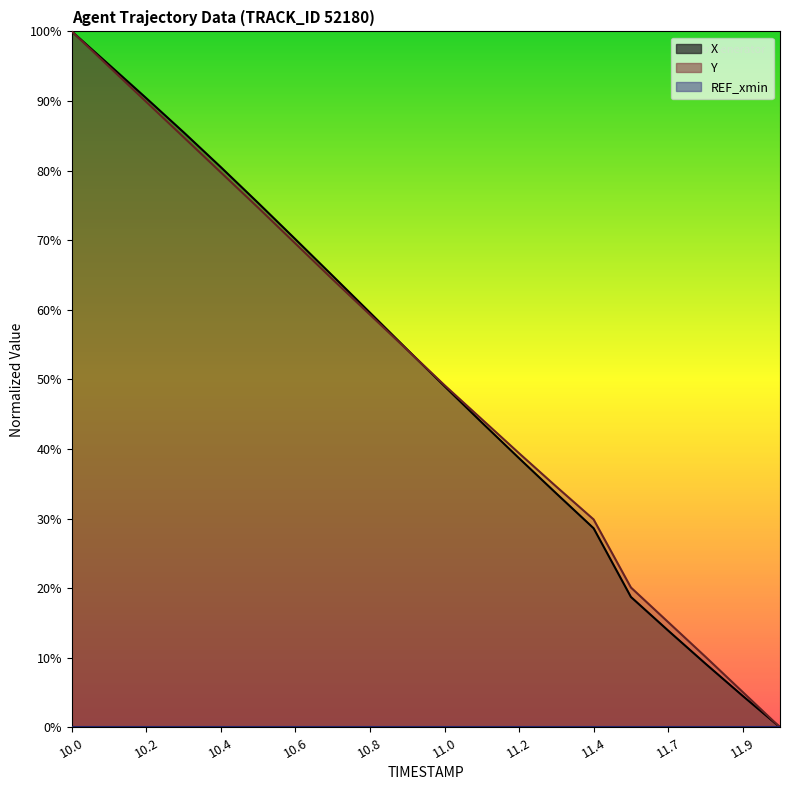

Reading right to left, list all the values displayed in this chart.

X: 12.0=0.0	11.9=4.5	11.8=9.1	11.7=13.9	11.6=18.7	11.4=28.6	11.3=33.6	11.2=38.7	11.1=43.8	11.0=49.0	10.9=54.3	10.8=59.6	10.7=64.9	10.6=70.1	10.5=75.3	10.4=80.5	10.3=85.5	10.2=90.4	10.1=95.2	10.0=100.0
Y: 12.0=0.0	11.9=5.1	11.8=10.1	11.7=15.1	11.6=20.1	11.4=29.9	11.3=34.6	11.2=39.4	11.1=44.3	11.0=49.2	10.9=54.2	10.8=59.3	10.7=64.4	10.6=69.5	10.5=74.7	10.4=79.7	10.3=84.8	10.2=89.9	10.1=94.9	10.0=100.0